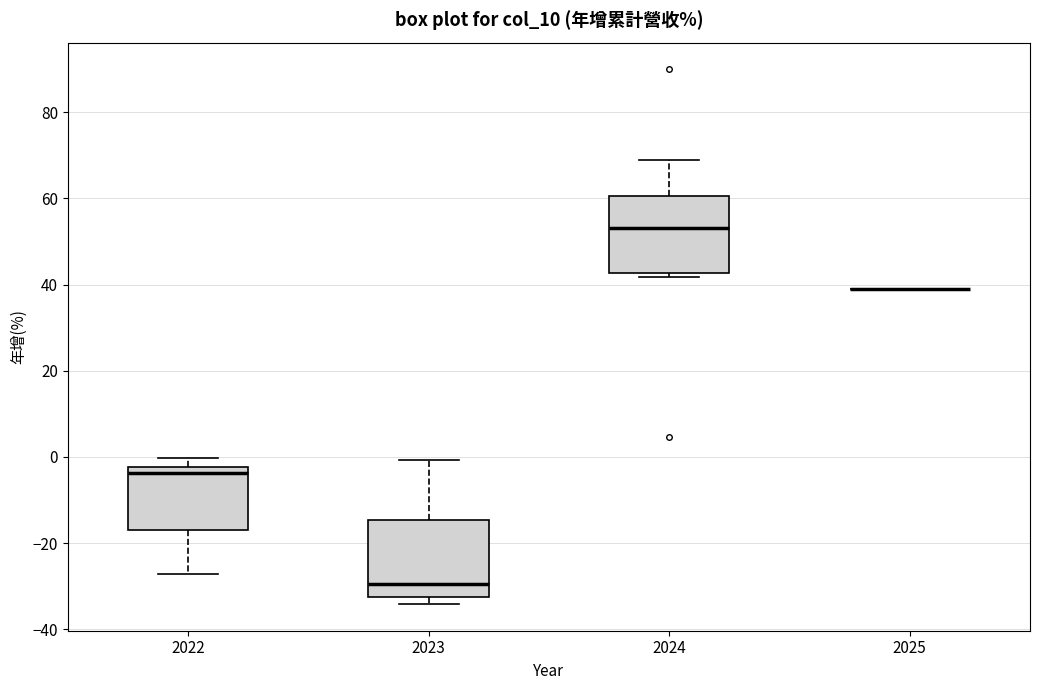

Reading left to right, transcribe this box plot: for each box, give where its median line is, the range the box spans, and where its two whiskers end, as read against the y-axis. The values are not printed on the chart, so give them approximately, as read against the axis.

2022: median -4, box -18 to -2, whiskers -28 to 0
2023: median -30, box -32 to -14, whiskers -34 to 0
2024: median 54, box 42 to 60, whiskers 42 (just below the box's lower edge) to 68
2025: box collapsed to a line at 40, whiskers 40 to 40